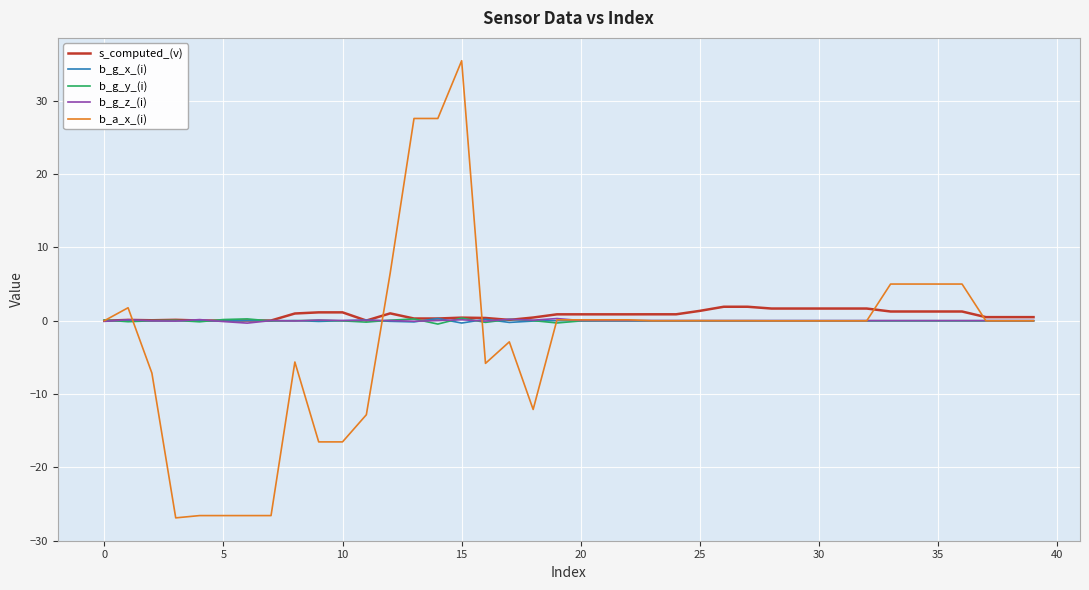

Which series has the widest spread of values?

b_a_x_(i)